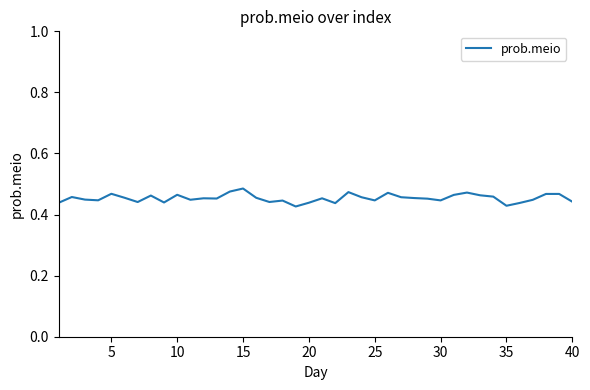

Is it true that the value at 35 is 0.3?

False